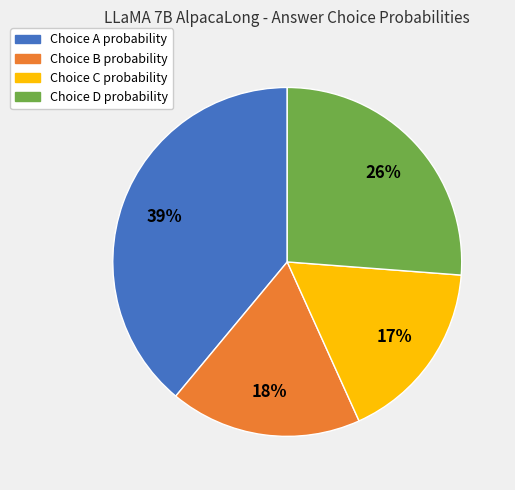

To the nearest percent, what is the difference between the largest and smallest slice percentages?

22%